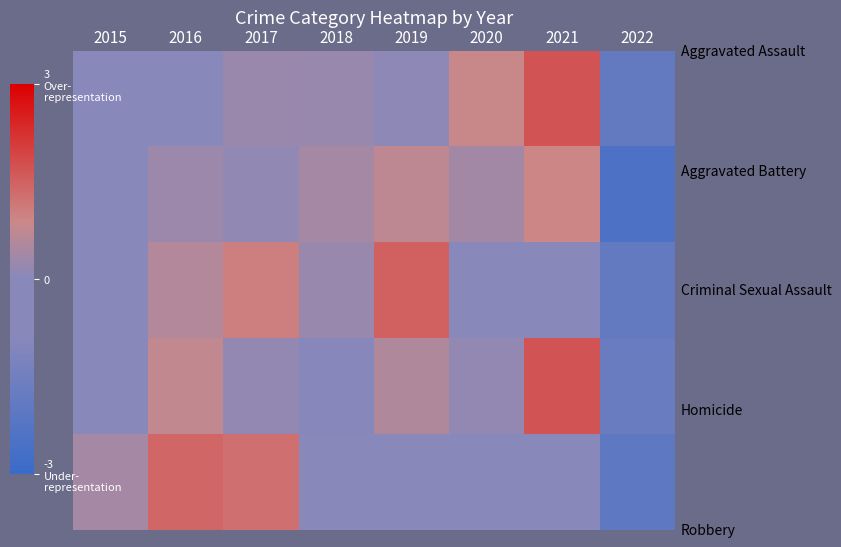

What is the minimum value shown in the chart?

-2.5